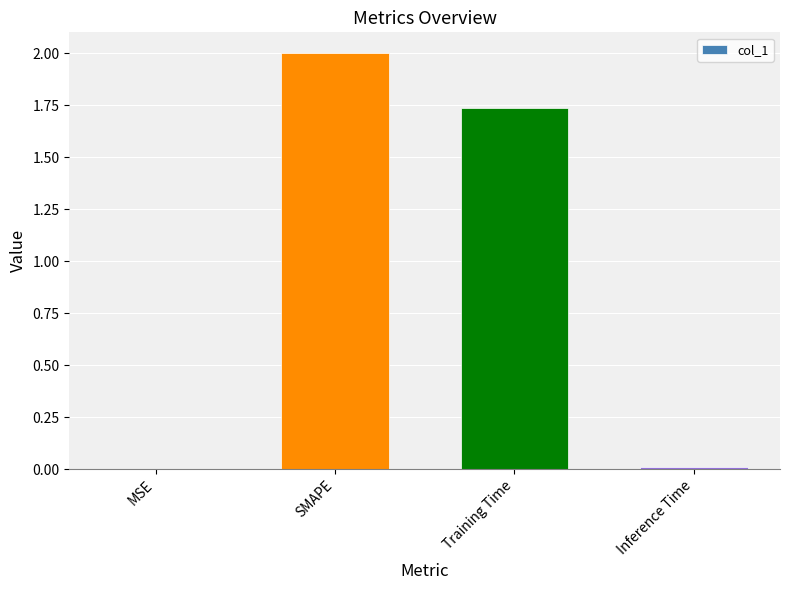

Are the bars horizontal?

No